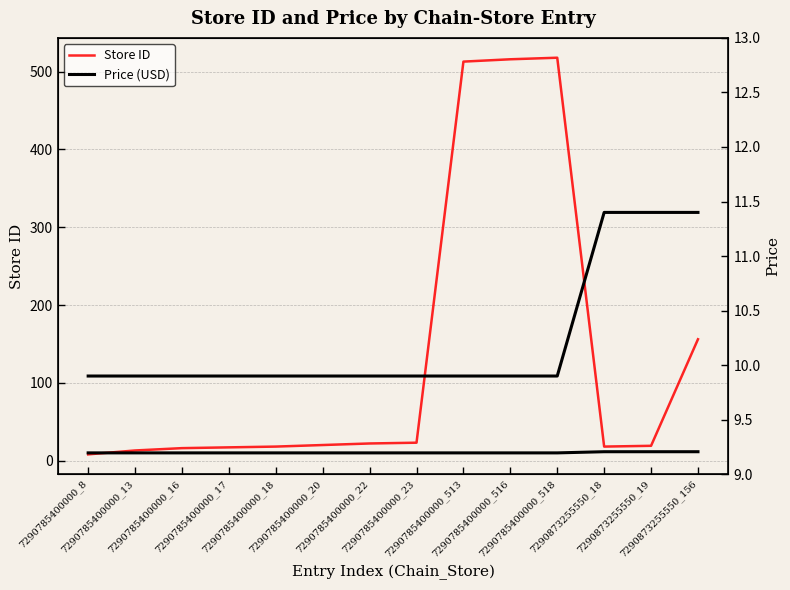

What is the sum of the Store ID values at 7290785400000_16 and 7290873255550_18?

34.0